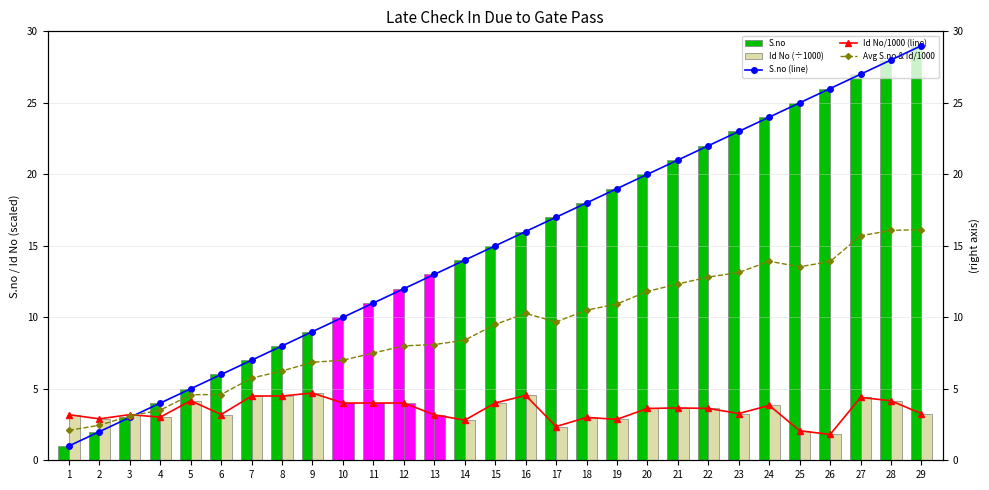

At which category is the sum across all series the highest?

29